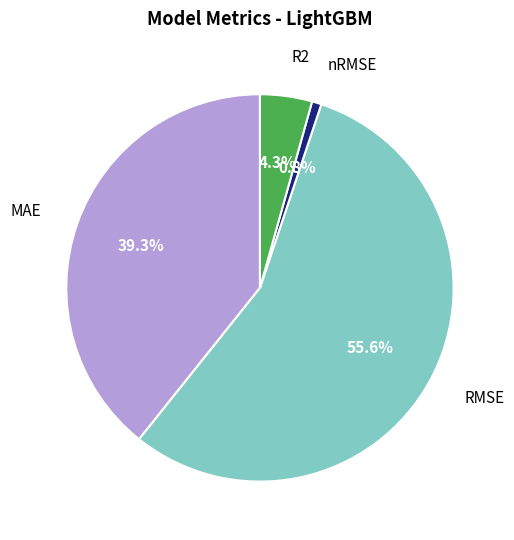

How many slices are in this pie chart?

4